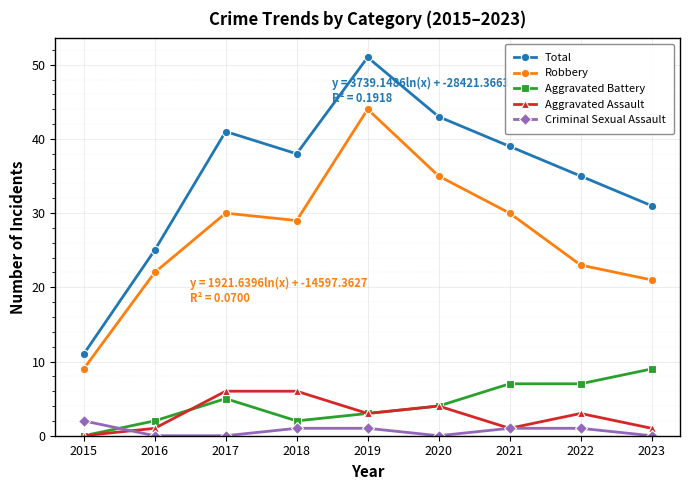

True or false: Robbery and Total cross at least once.

False